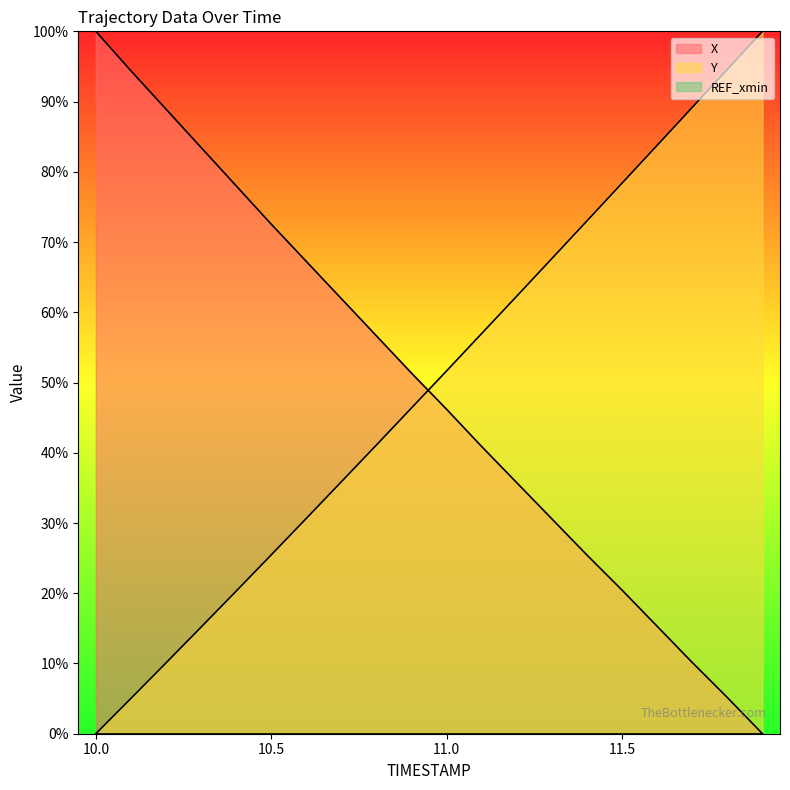

Does the chart have visible grid lines?

No